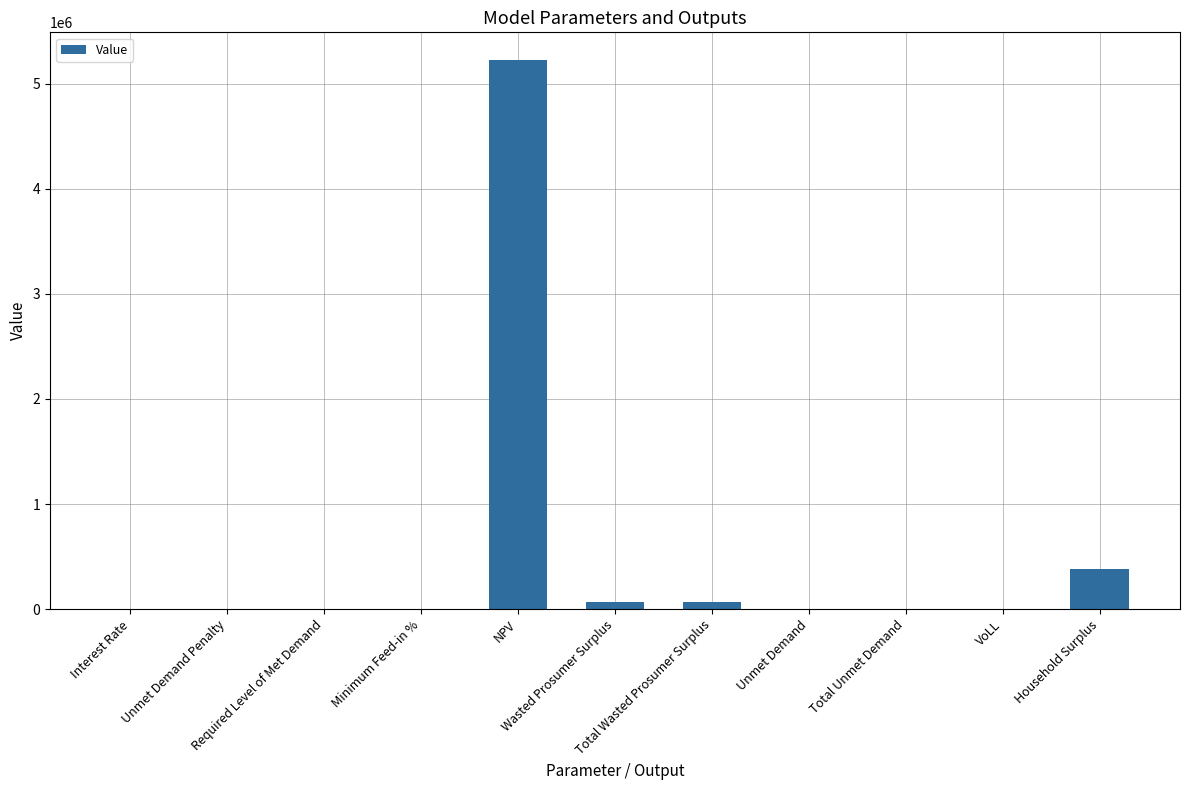

Are the bars horizontal?

No